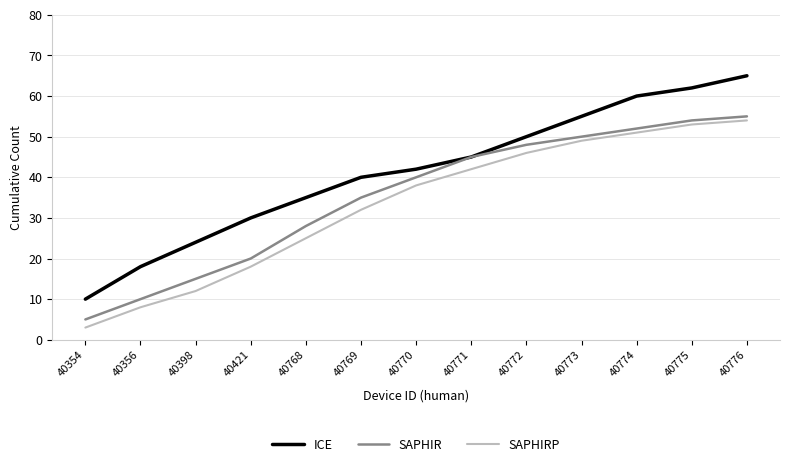

Rank the series by their average value, from lowest to highest.

SAPHIRP, SAPHIR, ICE